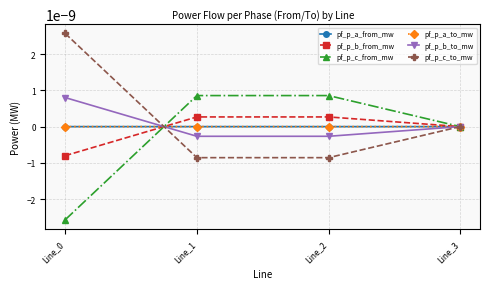

Is this an area chart (filled region under the line)?

No